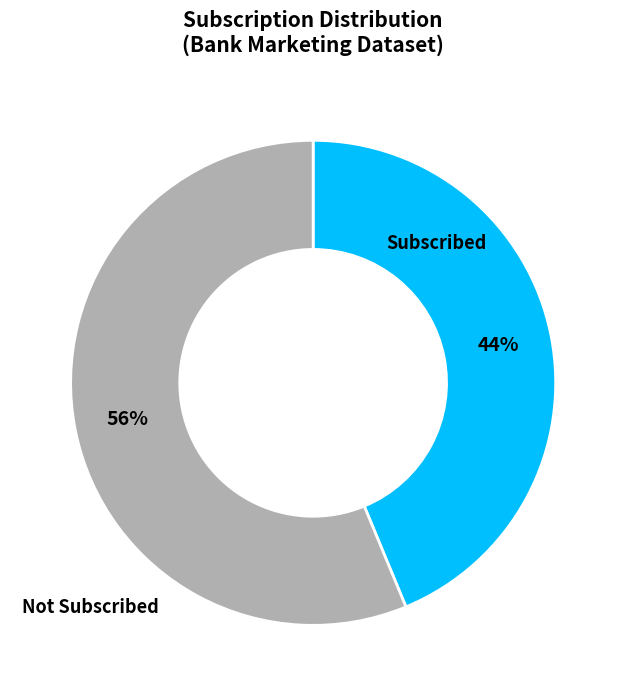

Is there a majority slice in this chart?

Yes